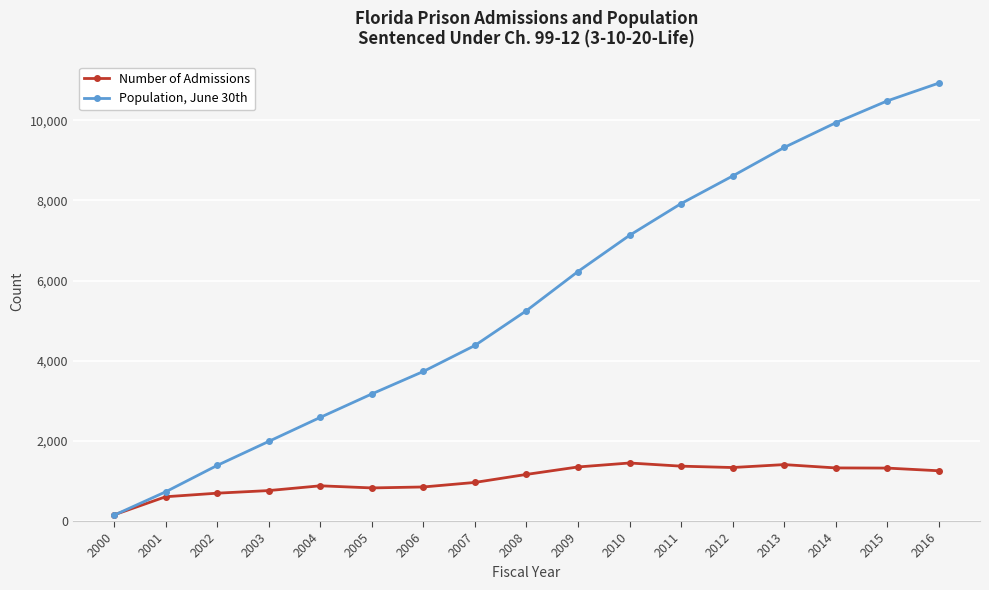

Which category has the lowest value in the Population, June 30th series?

2000